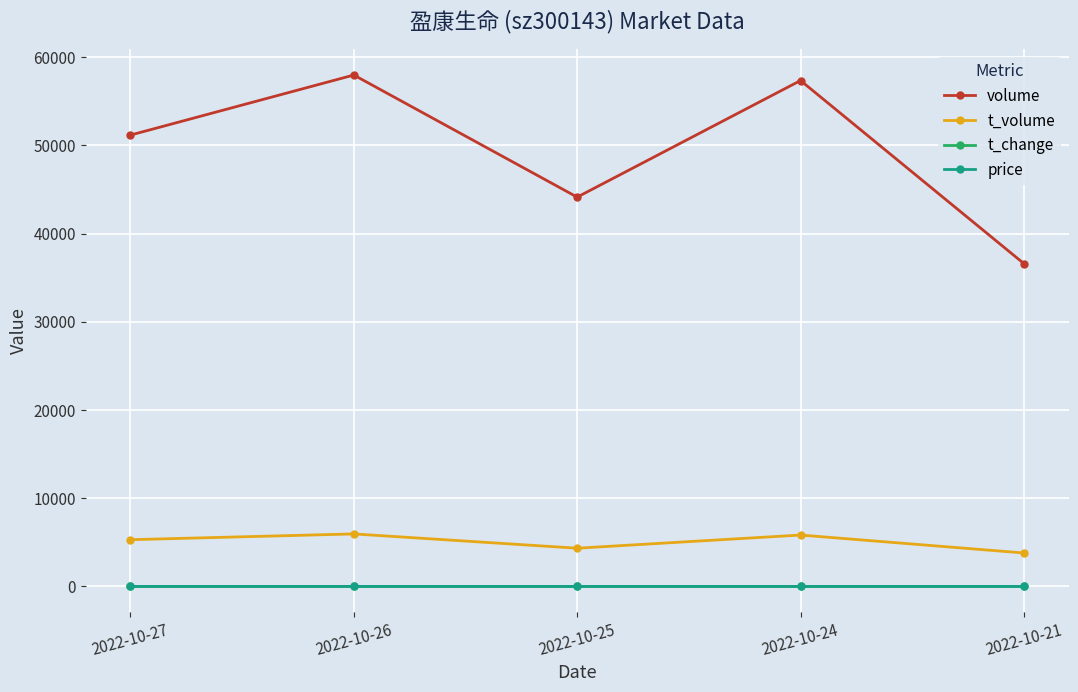

The volume series shows 12471.2 at 2022-10-24. True or false?

False